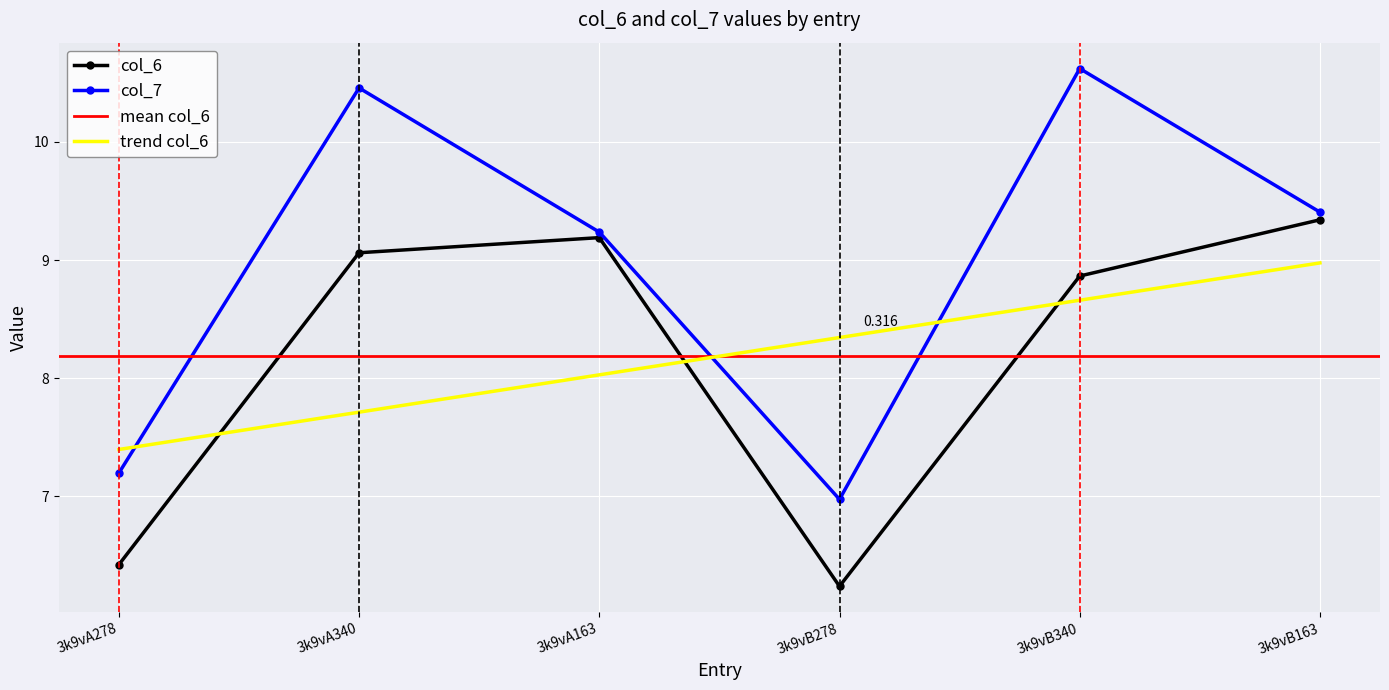

What is the lowest value of the col_6 series?

6.2